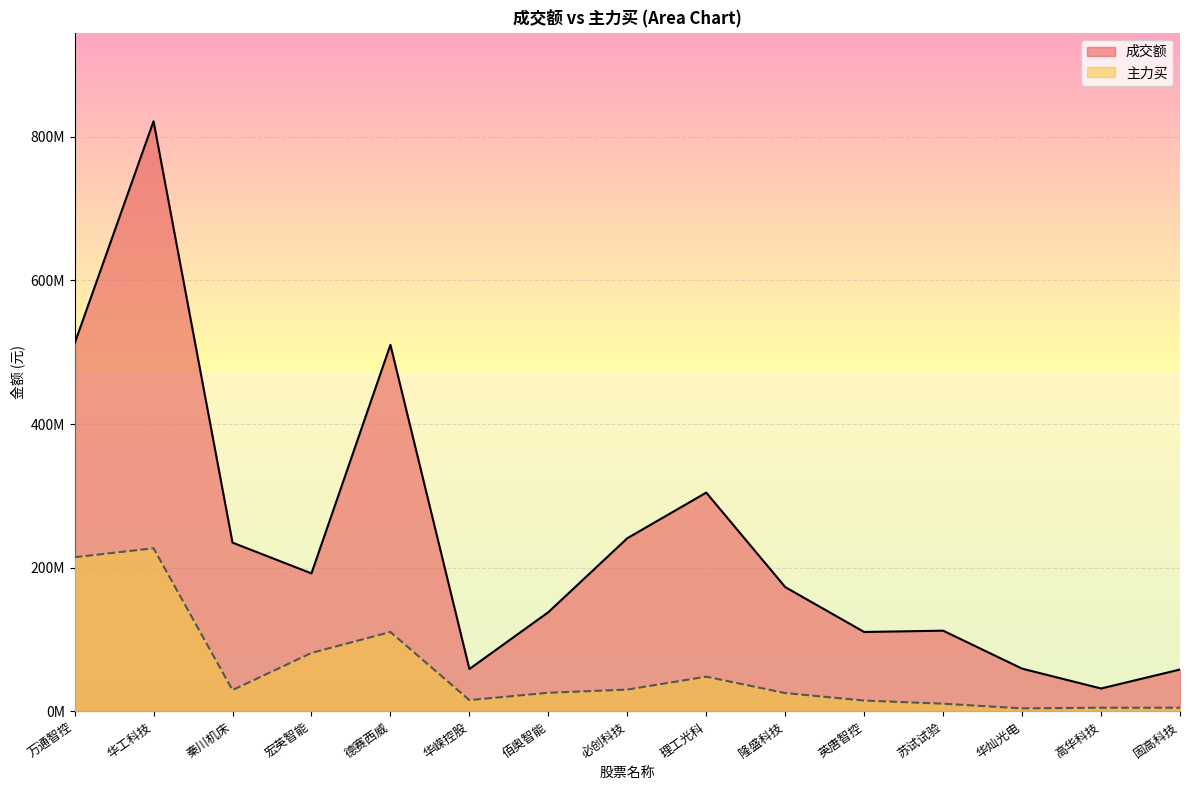

What is the sum of the 主力买 values at 英唐智控 and 华嵘控股?

30821309